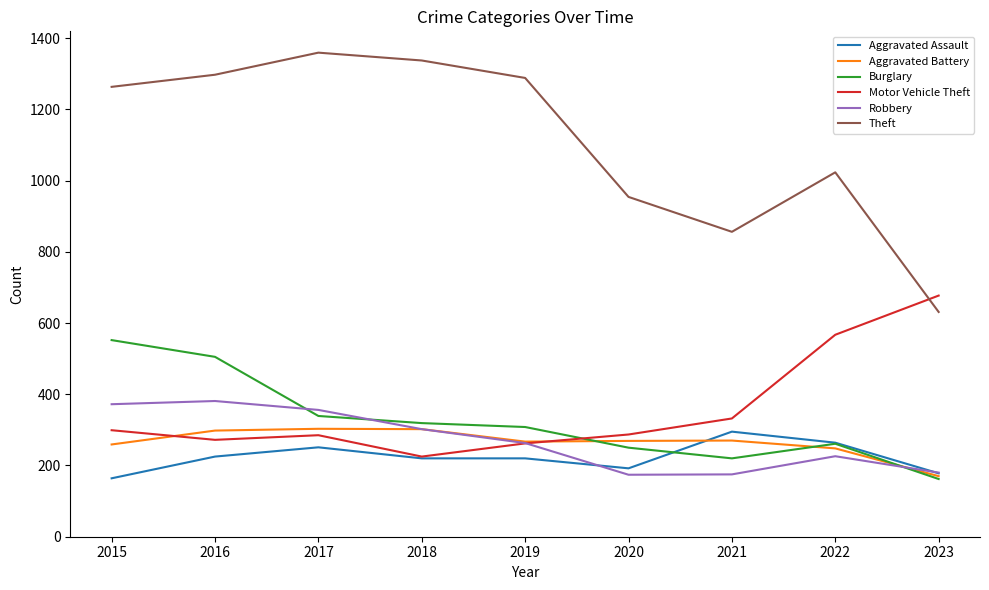

At which label does Burglary reach its peak?

2015